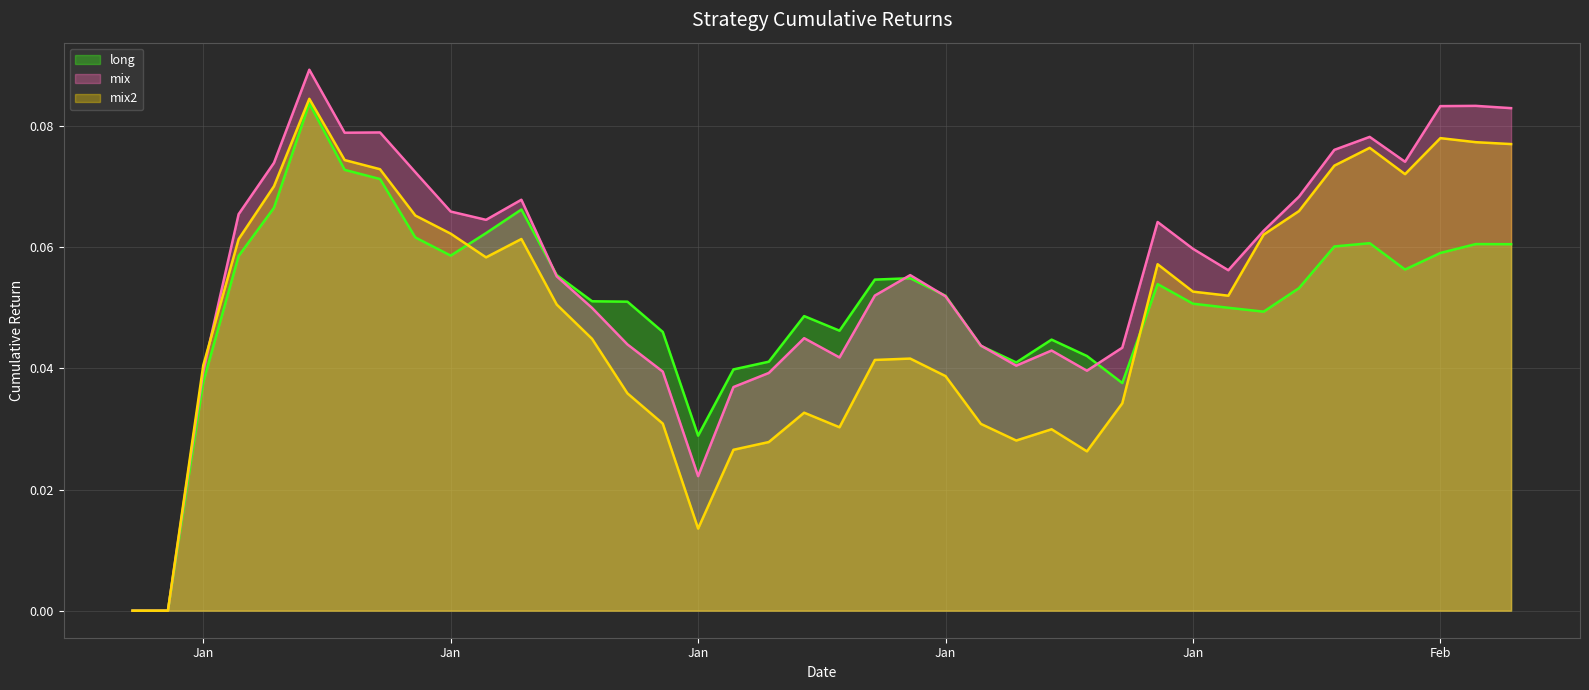

How many positive values does the mix2_line series have?

38